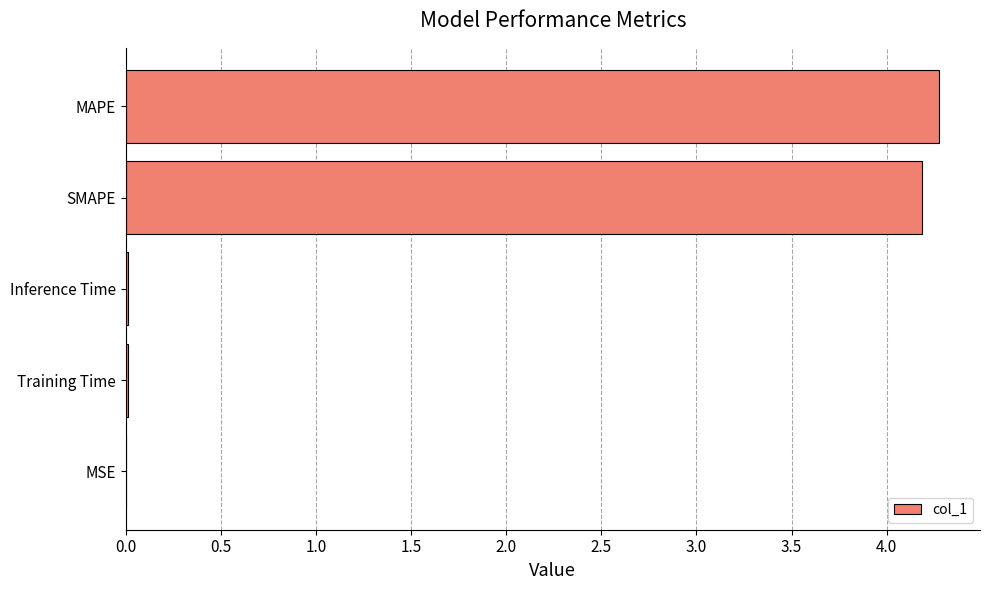

Which has a higher value, MSE or SMAPE?

SMAPE